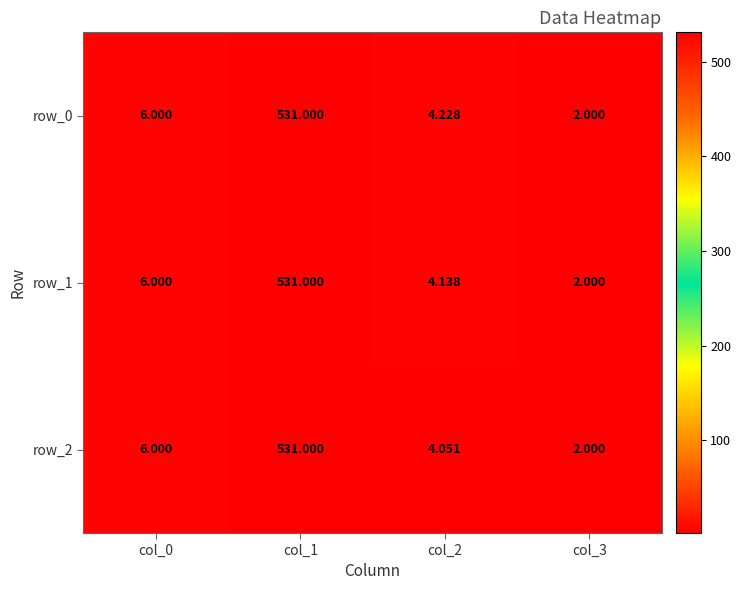

Which category has the highest value in the row_0 series?

col_1